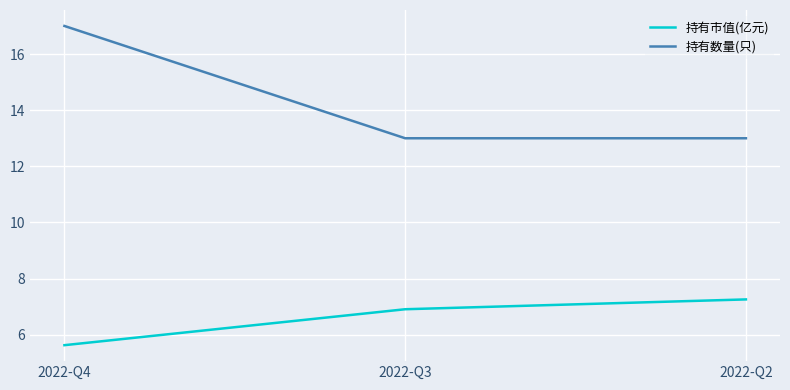

How many distinct data groups are displayed?

2